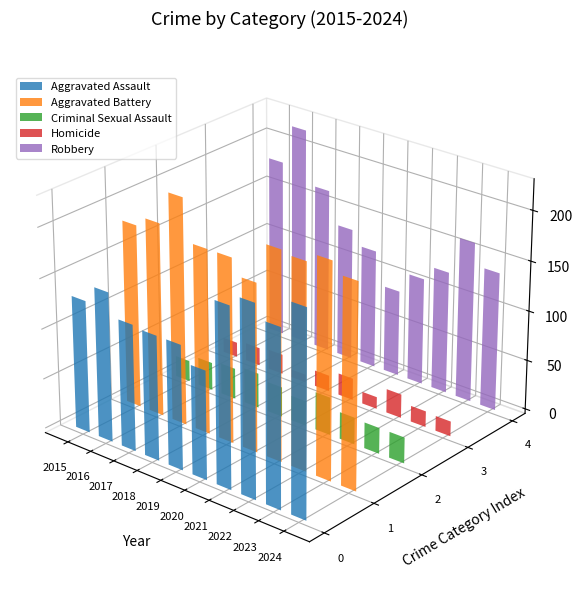

The Aggravated Battery series shows 284 at 2018. True or false?

False